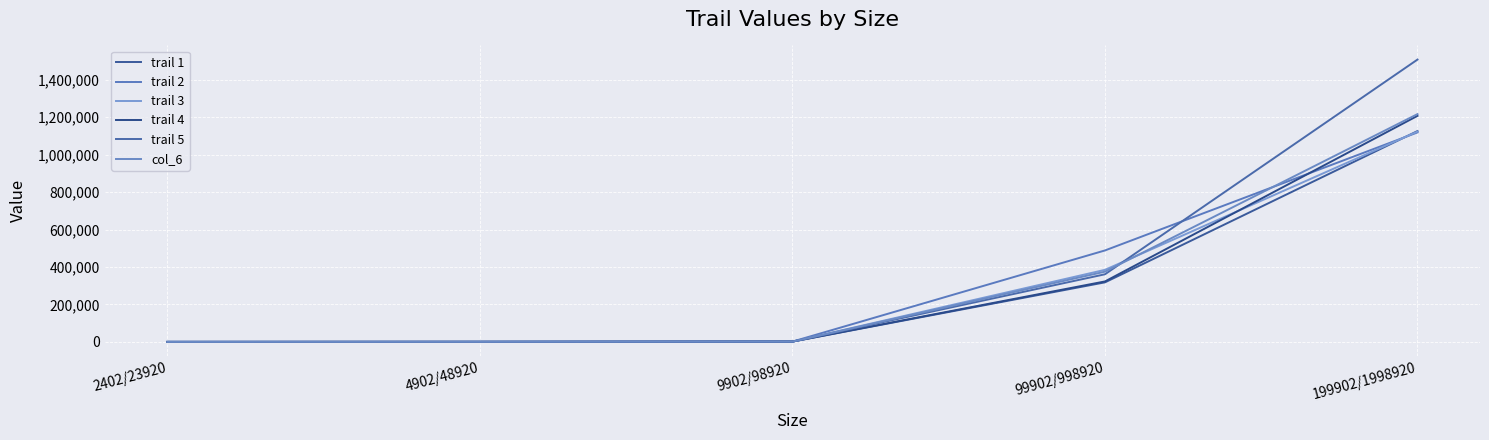

Between 2402/23920 and 199902/1998920, which series saw the biggest shift?

trail 5